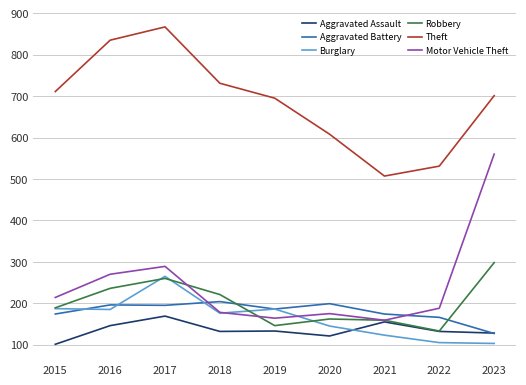

Which category has the highest value across all series?

2017